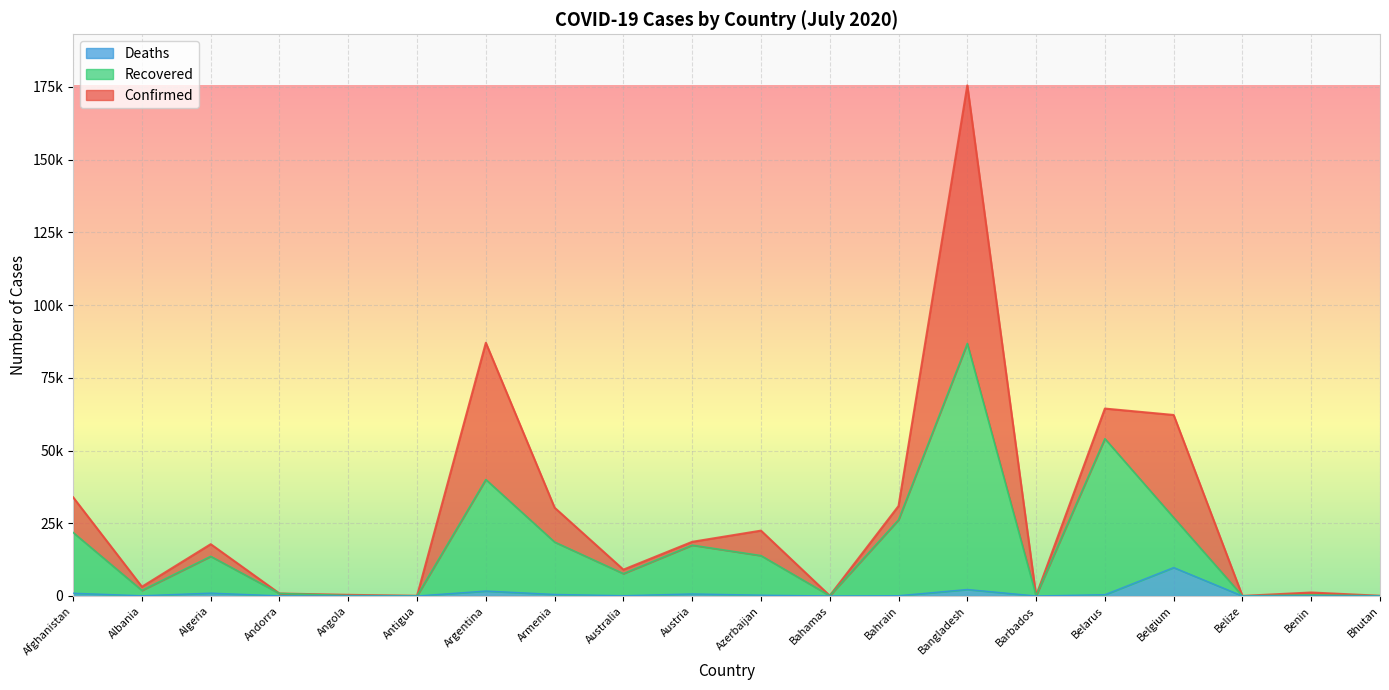

How many interior local peaks does the Confirmed series have?

6